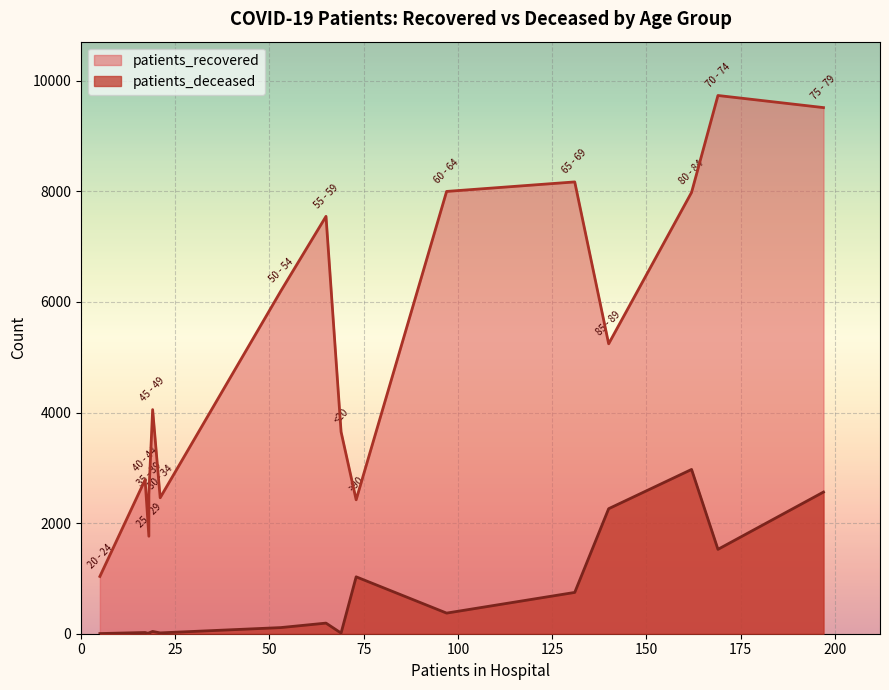

List the series in order of their overall mean, highest first.

patients_recovered, patients_deceased